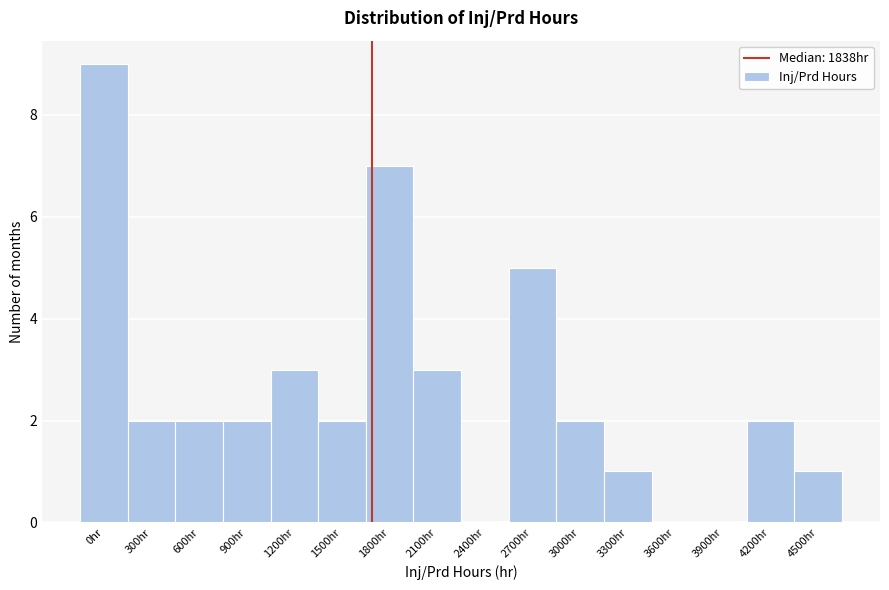

Reading left to right, transcribe all the data shown in this chart.

0hr=9	300hr=2	600hr=2	900hr=2	1200hr=3	1500hr=2	1800hr=7	2100hr=3	2400hr=0	2700hr=5	3000hr=2	3300hr=1	3600hr=0	3900hr=0	4200hr=2	4500hr=1